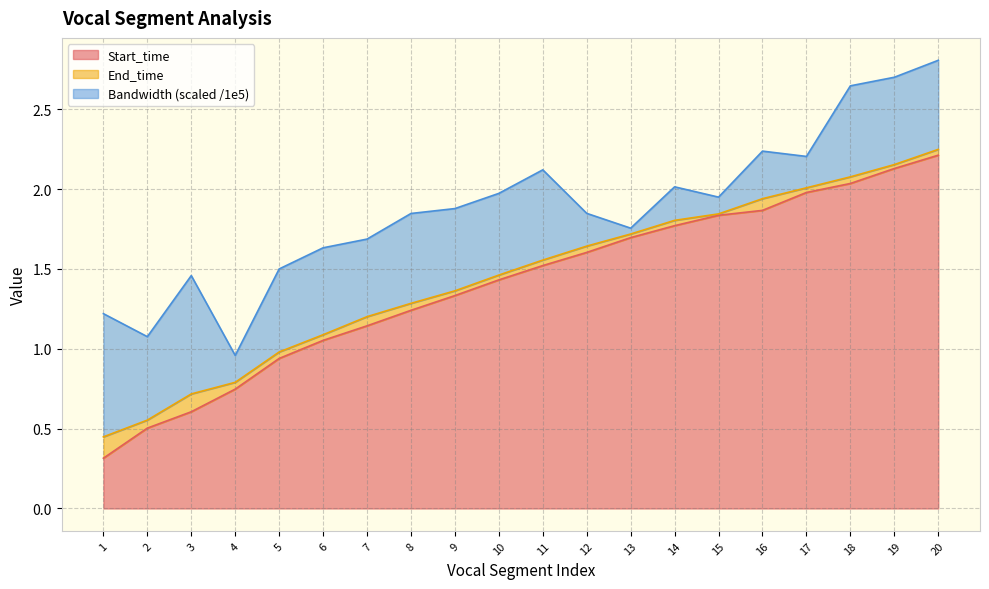

True or false: Start_time and End_time intersect in this chart.

False